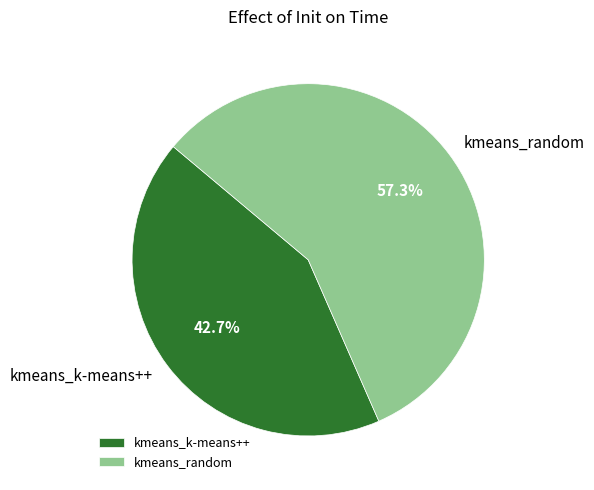

Count the number of slices in the pie.

2